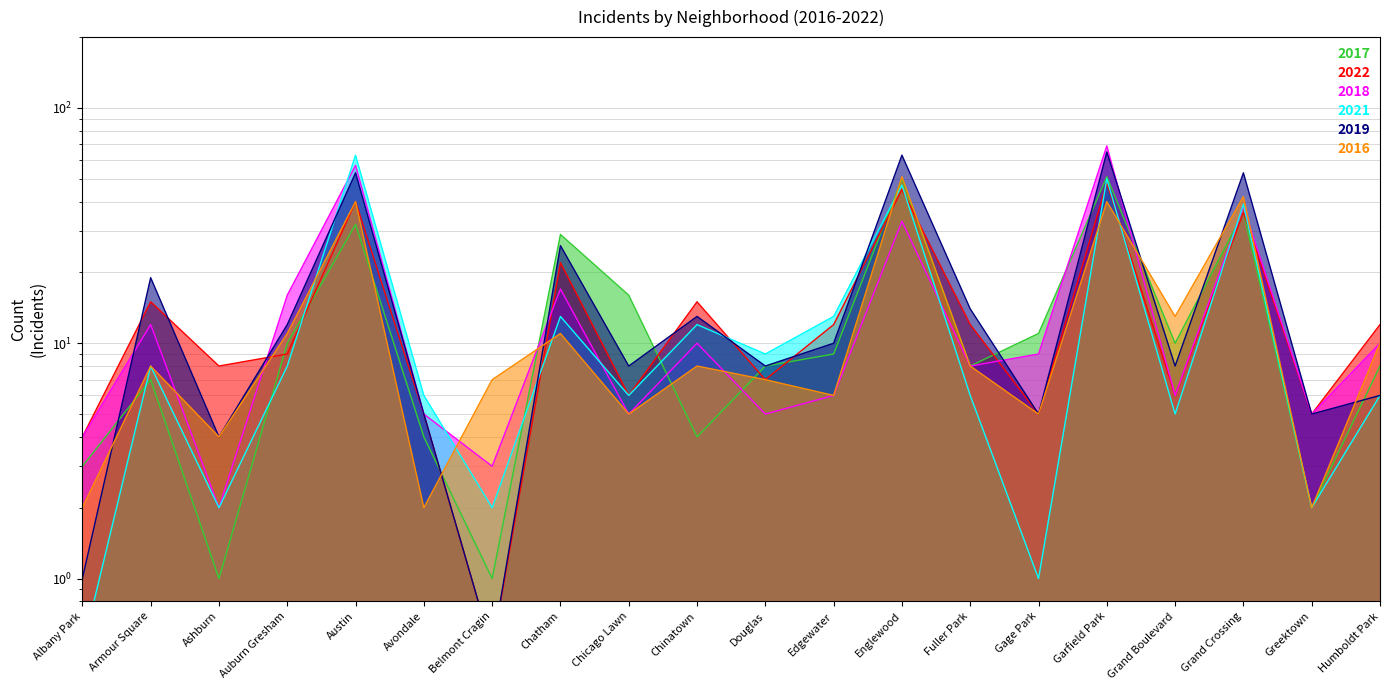

What are all the series names shown in the legend?

2017, 2022, 2018, 2021, 2019, 2016